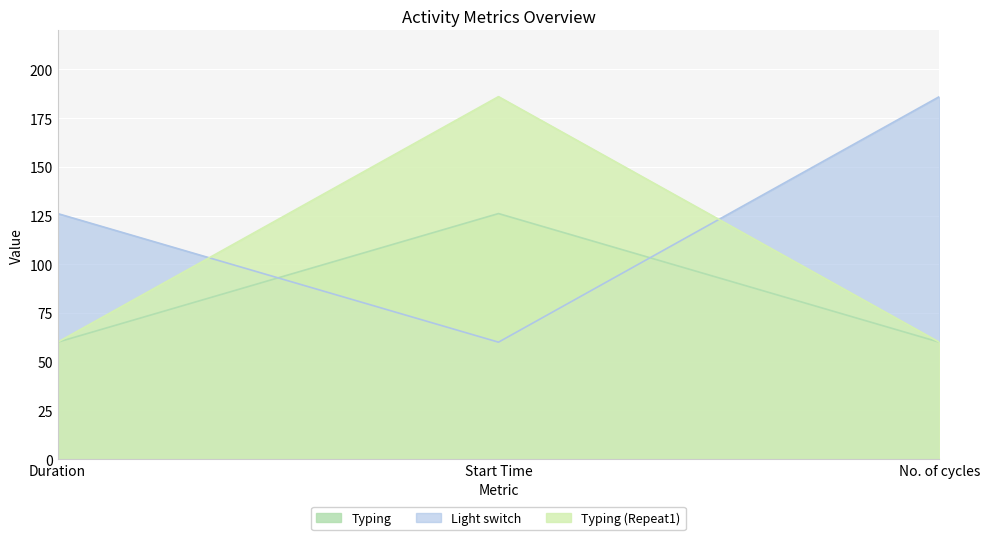

What is the smallest value displayed?

60